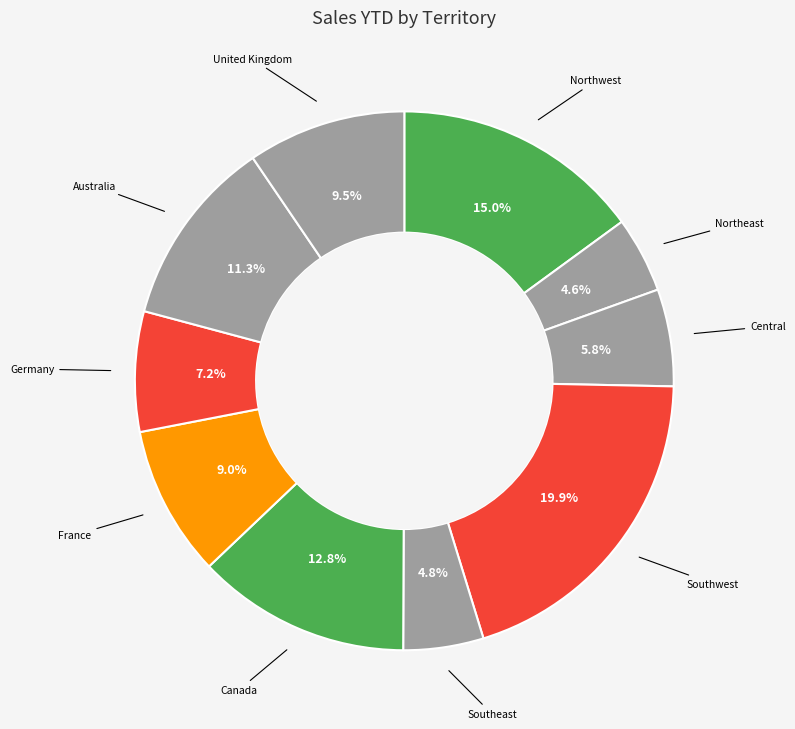

How many slices are in this pie chart?

10